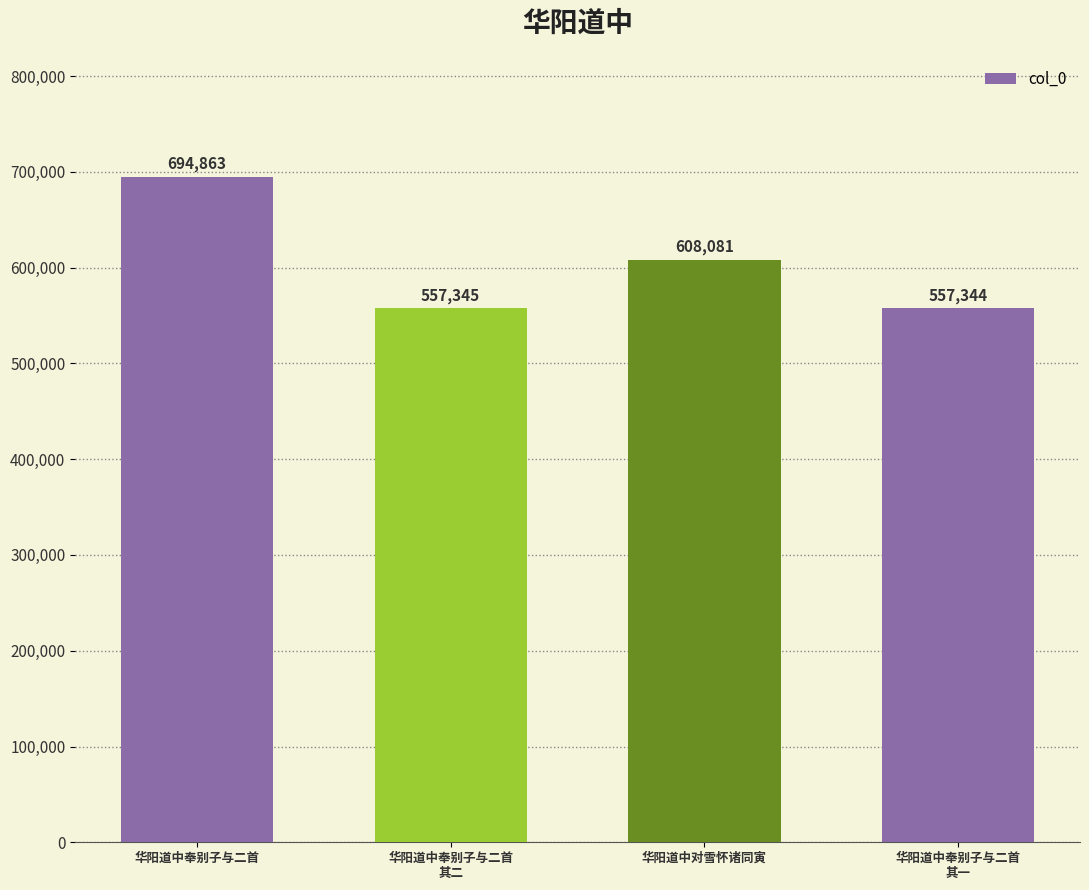

At which category does the chart reach its peak across all series?

华阳道中奉别子与二首